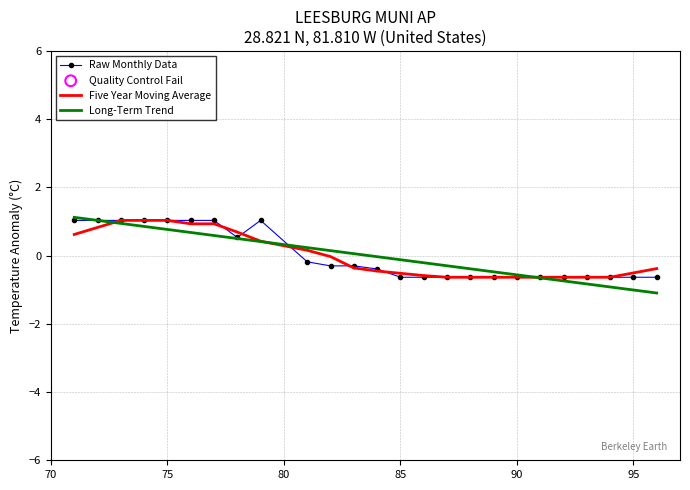

What is the highest value of the Raw Monthly Data series?

1.0